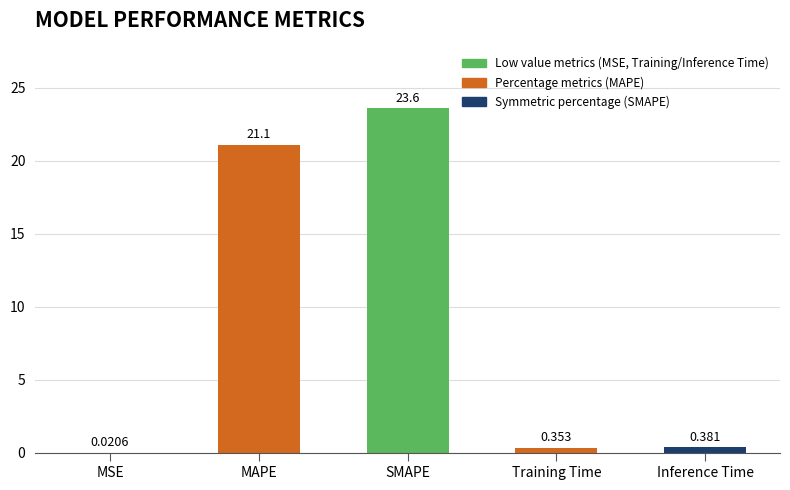

Which label corresponds to the largest value in the chart?

SMAPE